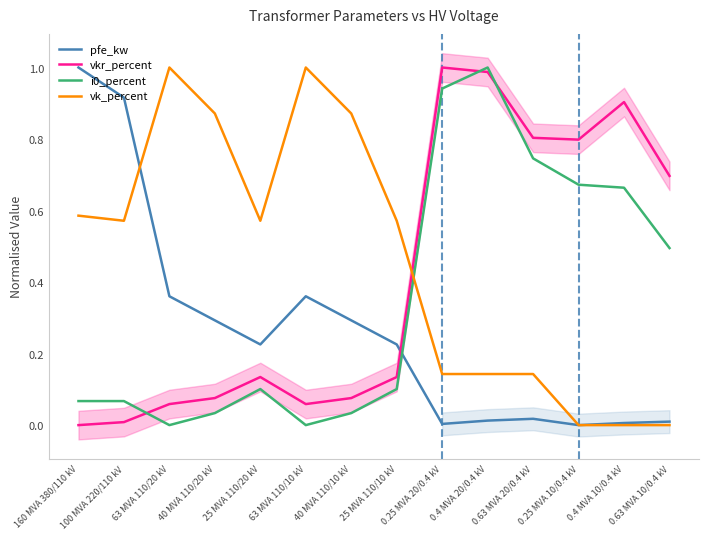

Rank the series at 63 MVA 110/20 kV from lowest to highest value.

i0_percent, vkr_percent, pfe_kw, vk_percent